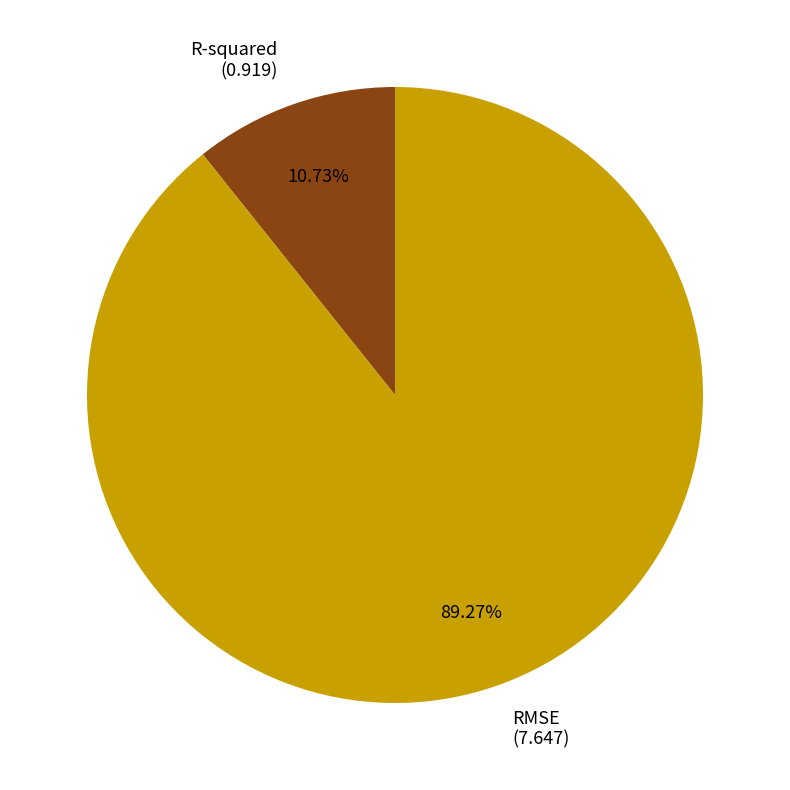

Between RMSE and R-squared, which is larger?

RMSE